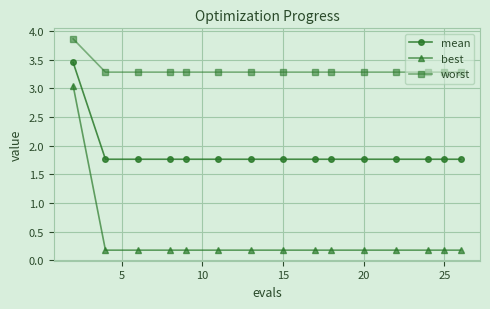

How many lines are shown in the chart?

3